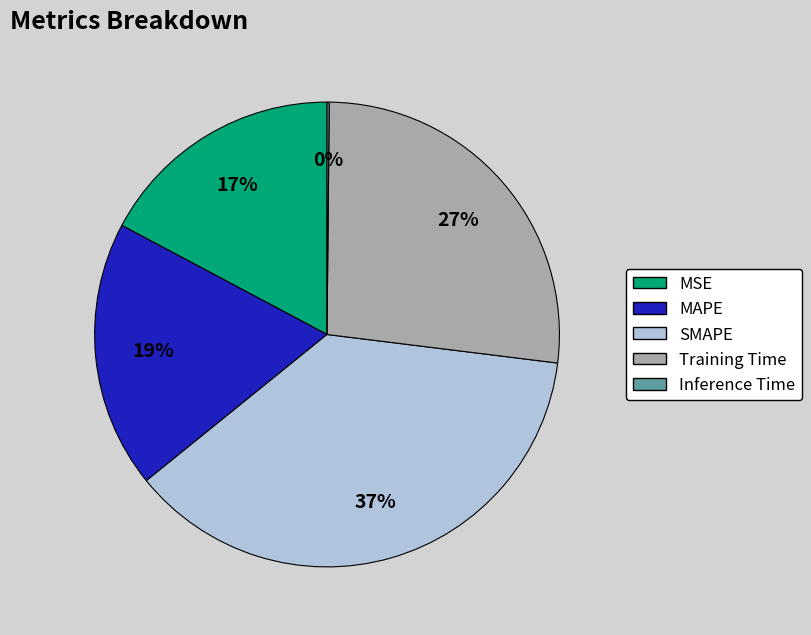

Is it true that Training Time is 27% of the pie?

True